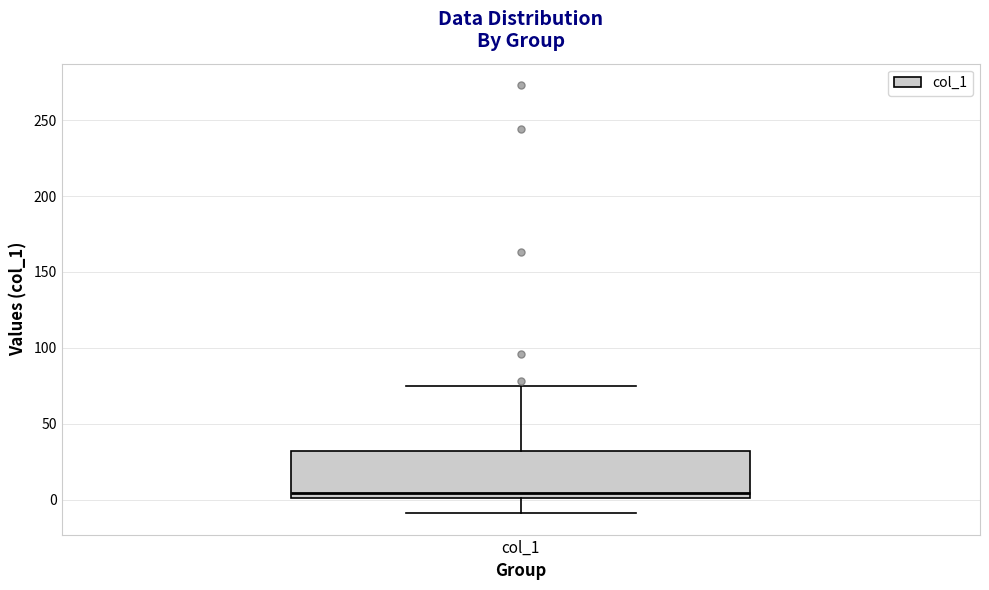

Read this box plot against the y-axis: the position of the median line, the range covered by the box, and the ends of both whiskers. The values are not printed on the chart, so give them approximately, as read against the axis.

median 5, box 0 to 30, whiskers -10 to 75